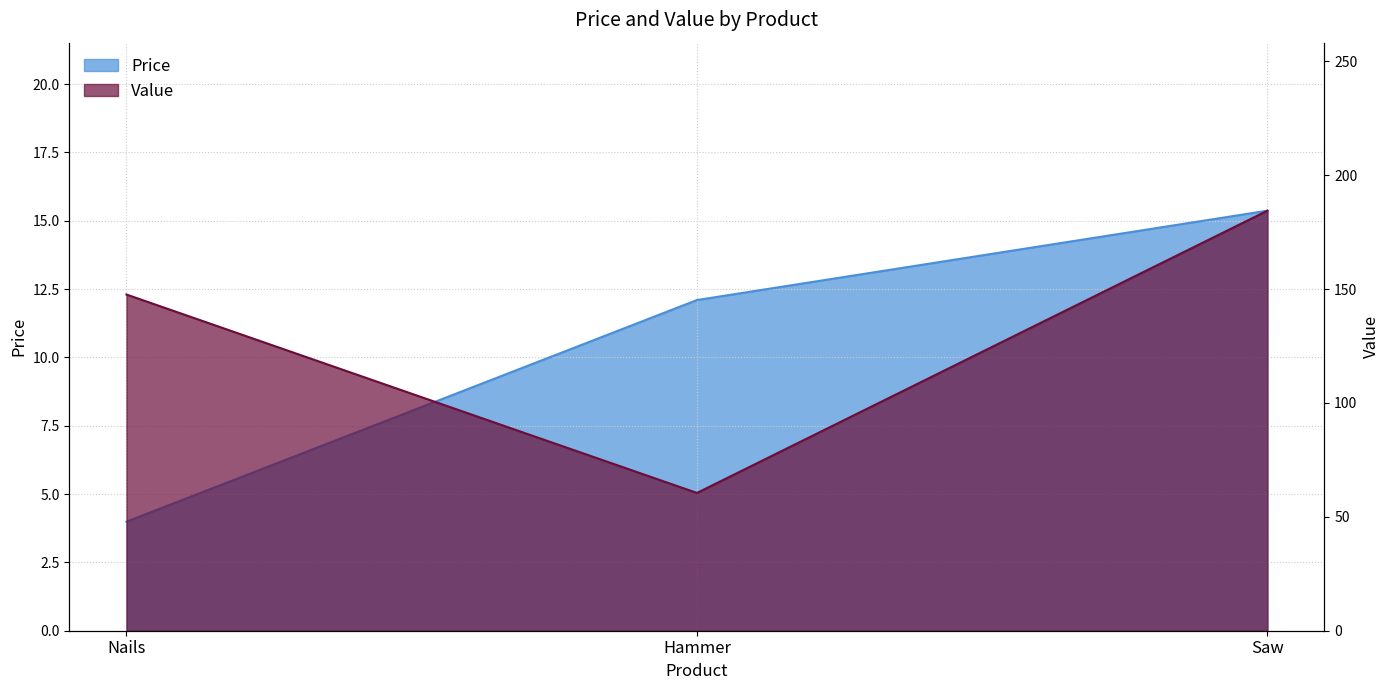

The Value series shows 101.5 at Hammer. True or false?

False